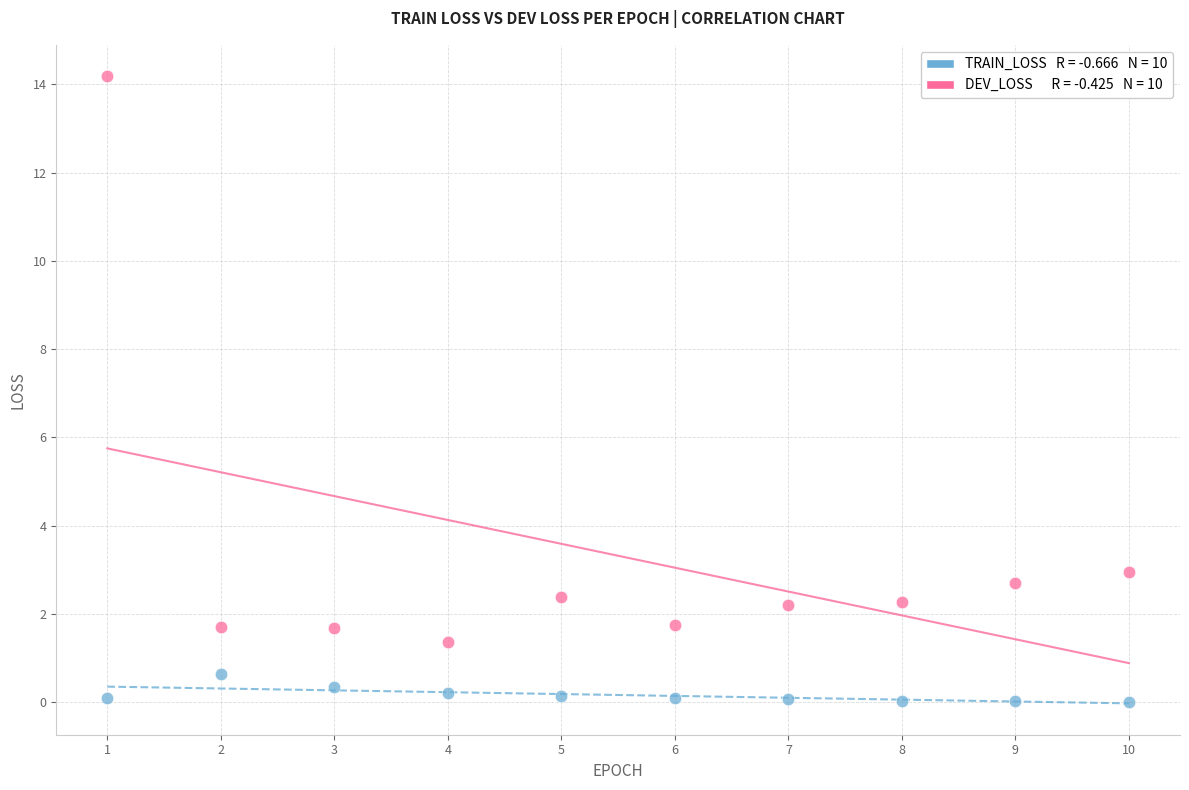

Across all data points, what is the range of X values (max minus min)?

9.0